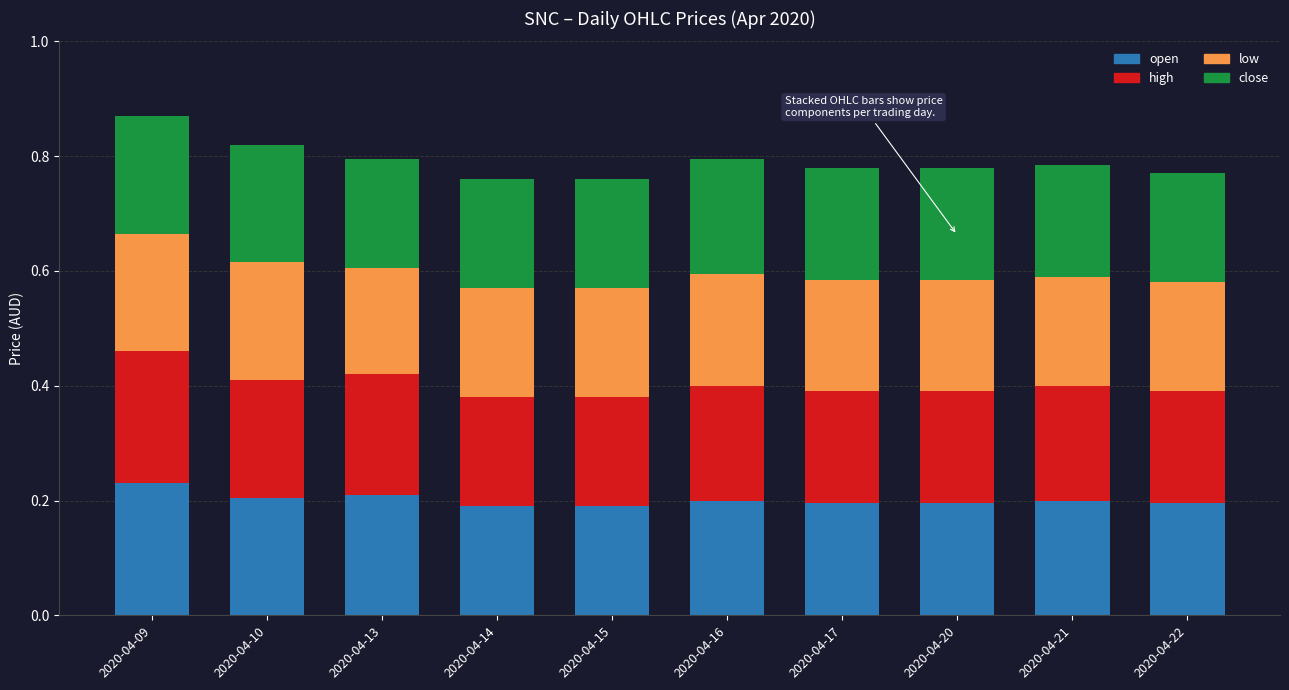

What is the sum of the open values at 2020-04-15 and 2020-04-14?

0.4